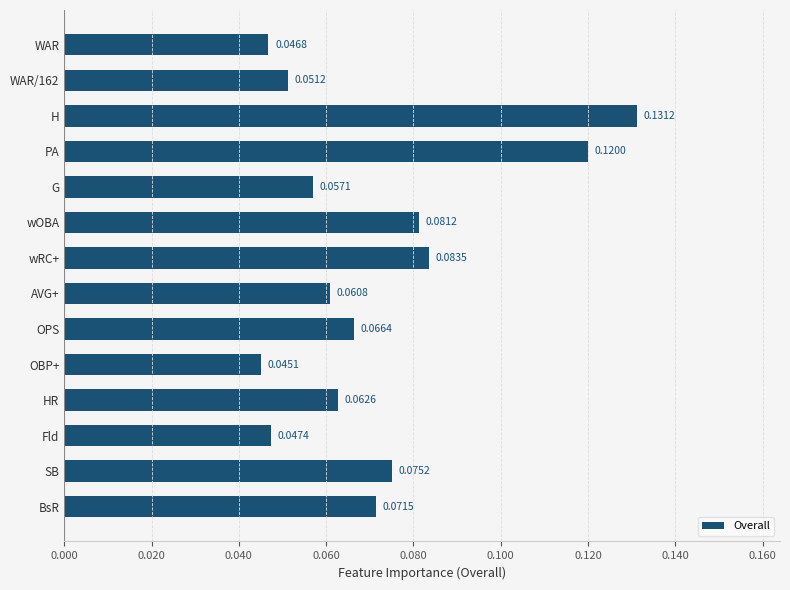

List the labels in order of value, largest first.

H, PA, wRC+, wOBA, SB, BsR, OPS, HR, AVG+, G, WAR/162, Fld, WAR, OBP+